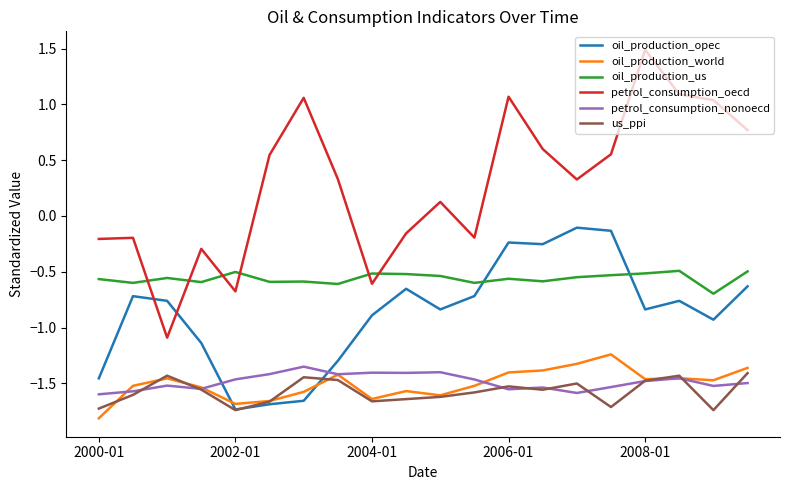

Which series has the largest range (max minus min)?

petrol_consumption_oecd